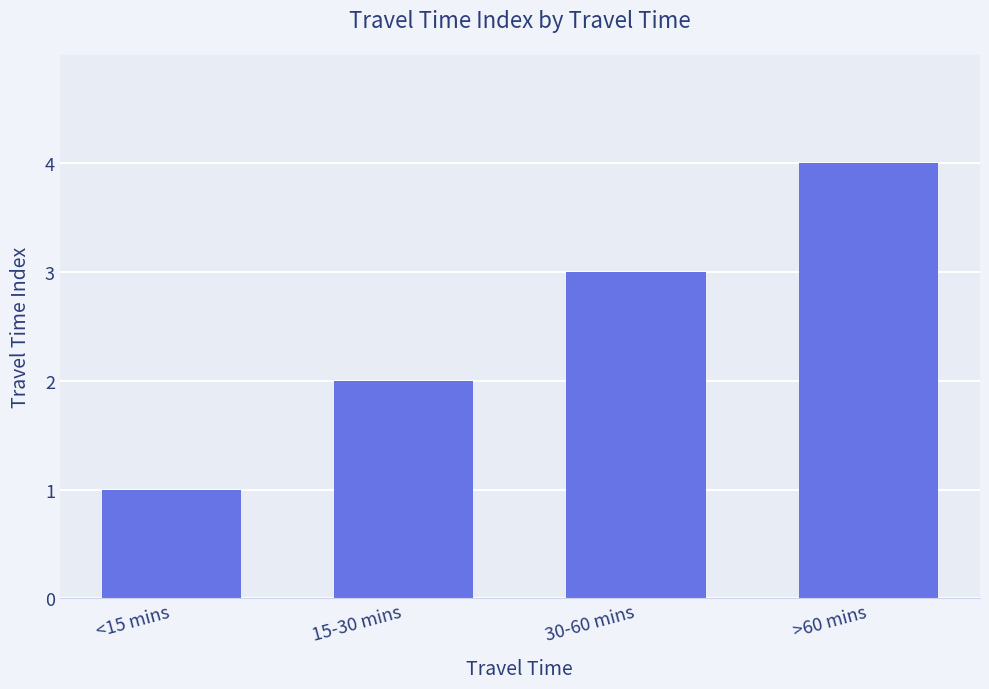

What is the value of the 2nd bar from the left?

2